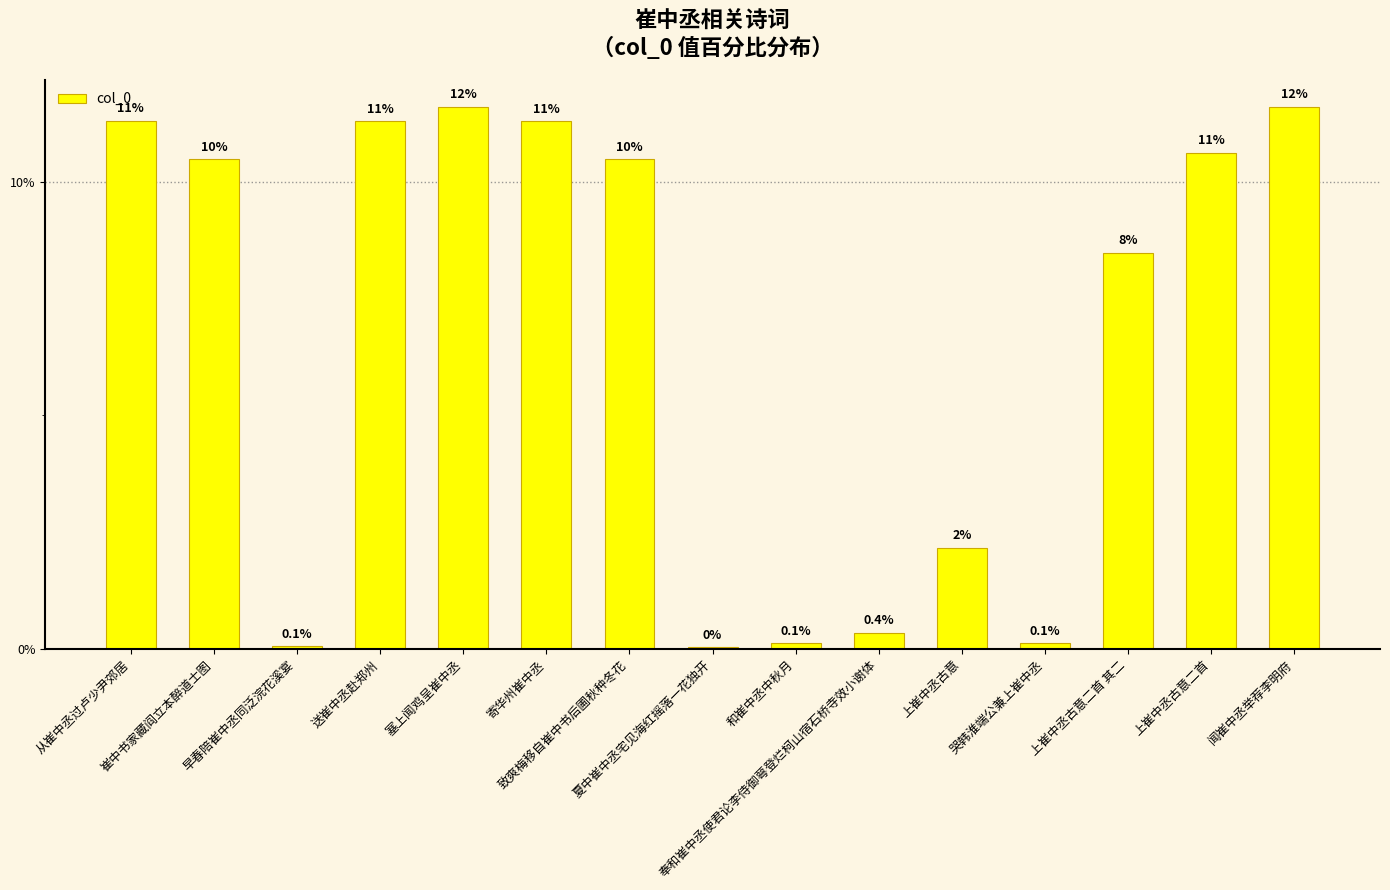

What is the average value?

6.7